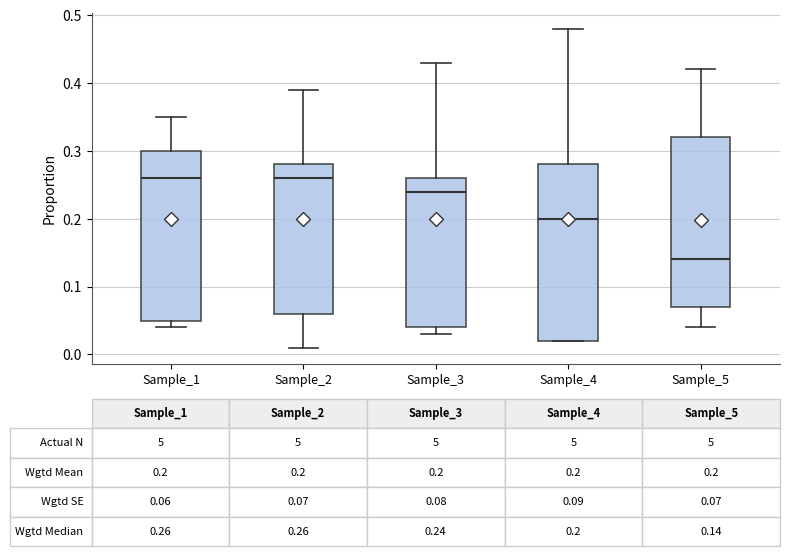

Which box is the tallest, from its lower edge to its upper edge?

Sample_4